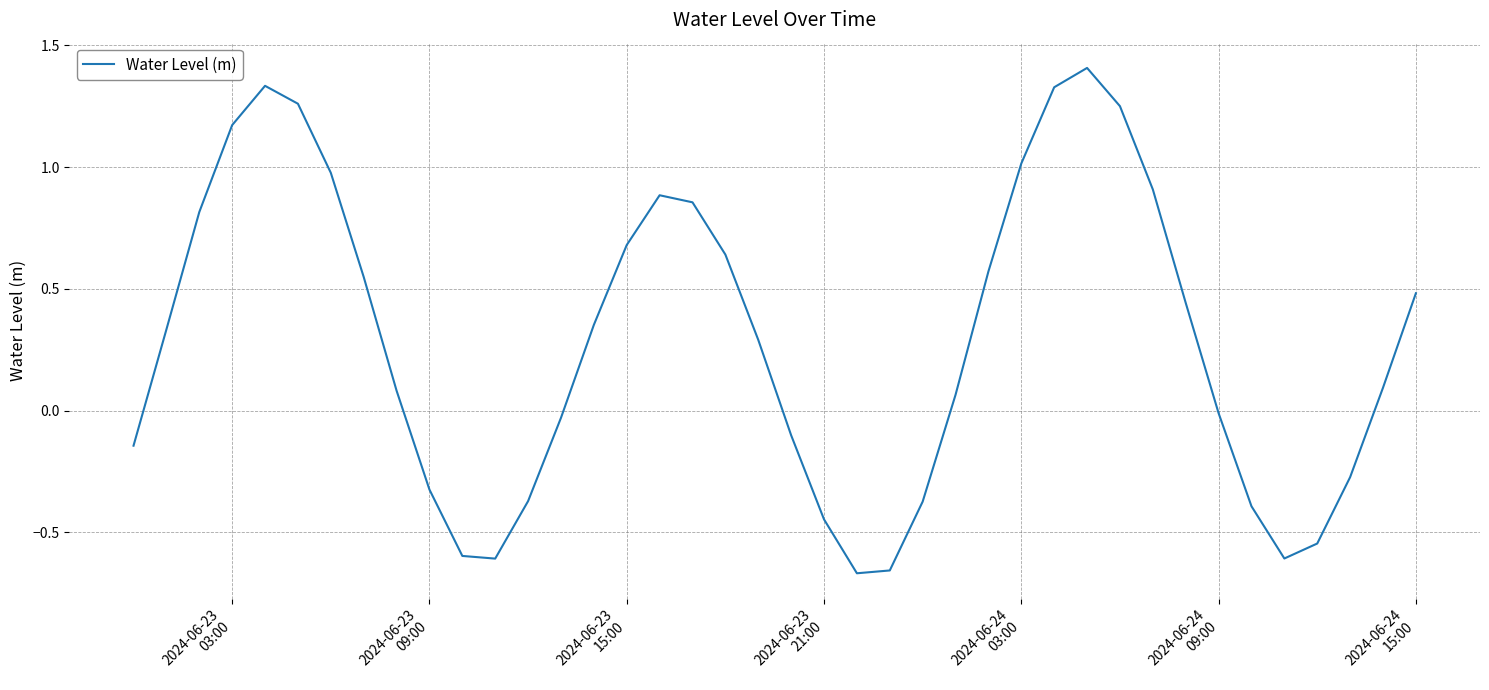

What is the maximum value shown in the chart?

1.4